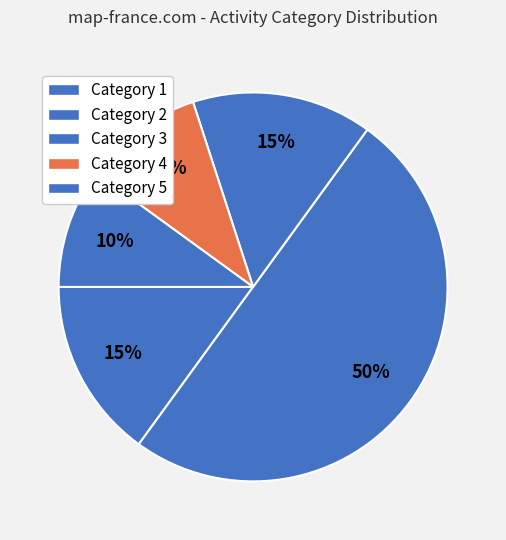

Which category has the biggest portion of the pie?

Category 2